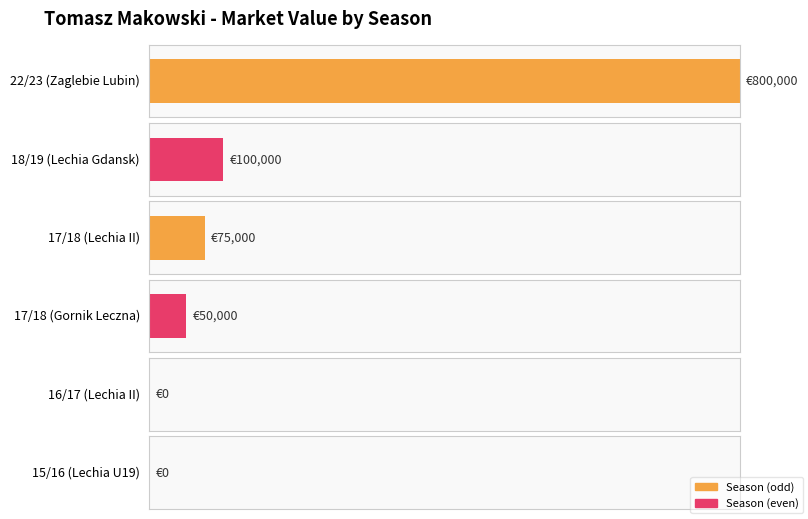

What is the value of the 1st bar from the left?

800000